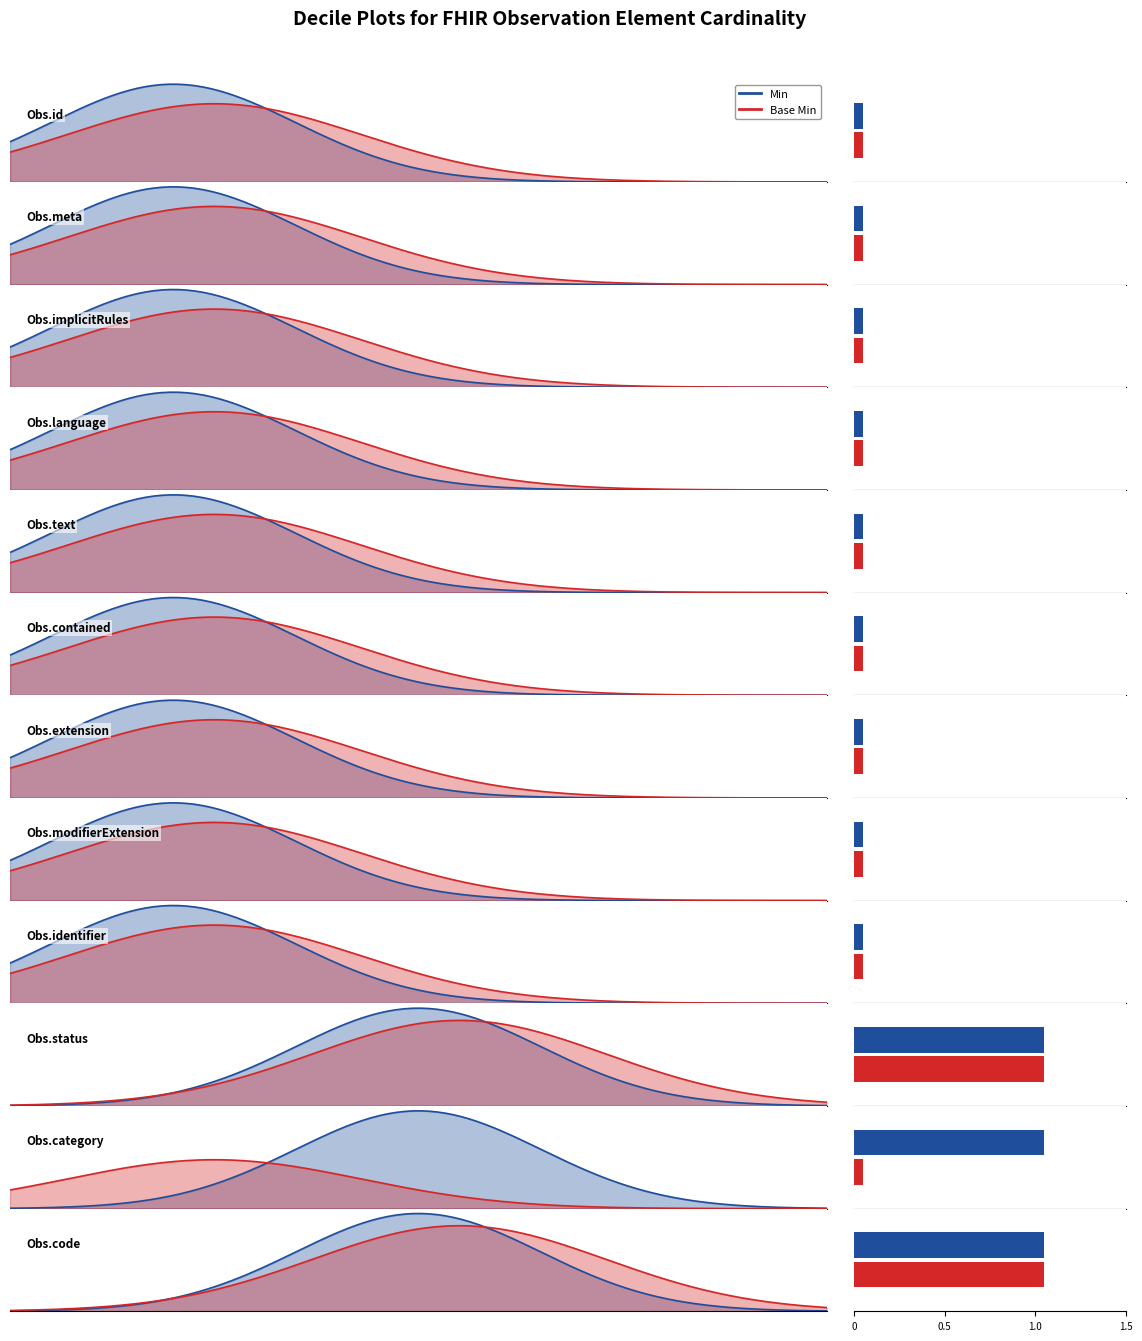

True or false: Min has a value of -1 at Observation.id.

False